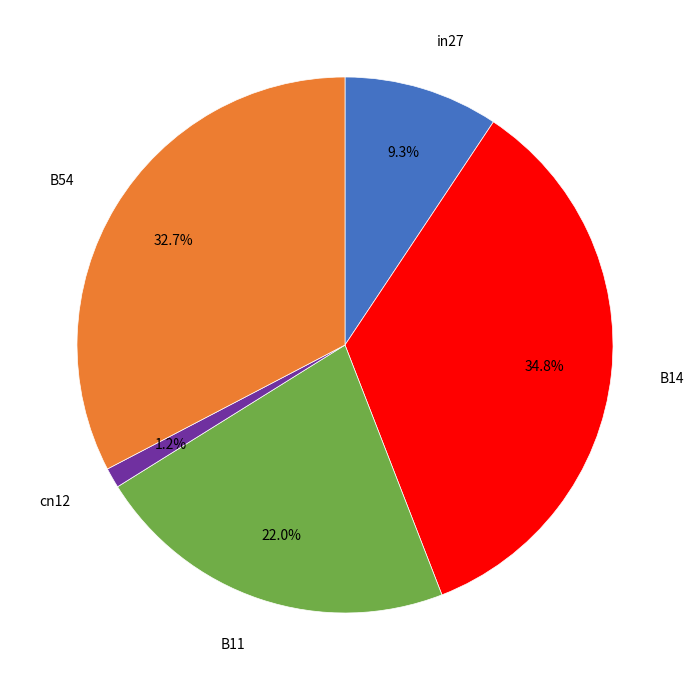

Is there a majority slice in this chart?

No